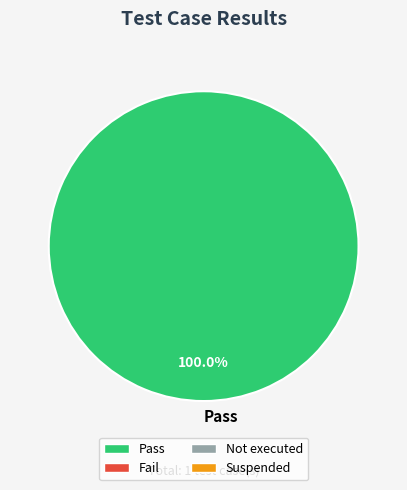

Is there any slice that represents more than half of the pie?

Yes